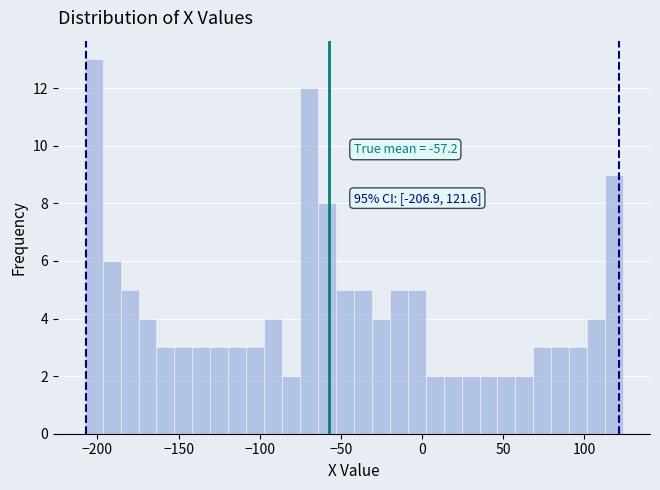

Read against the x-axis, roughly where is the centre of the tallest bar?

-200